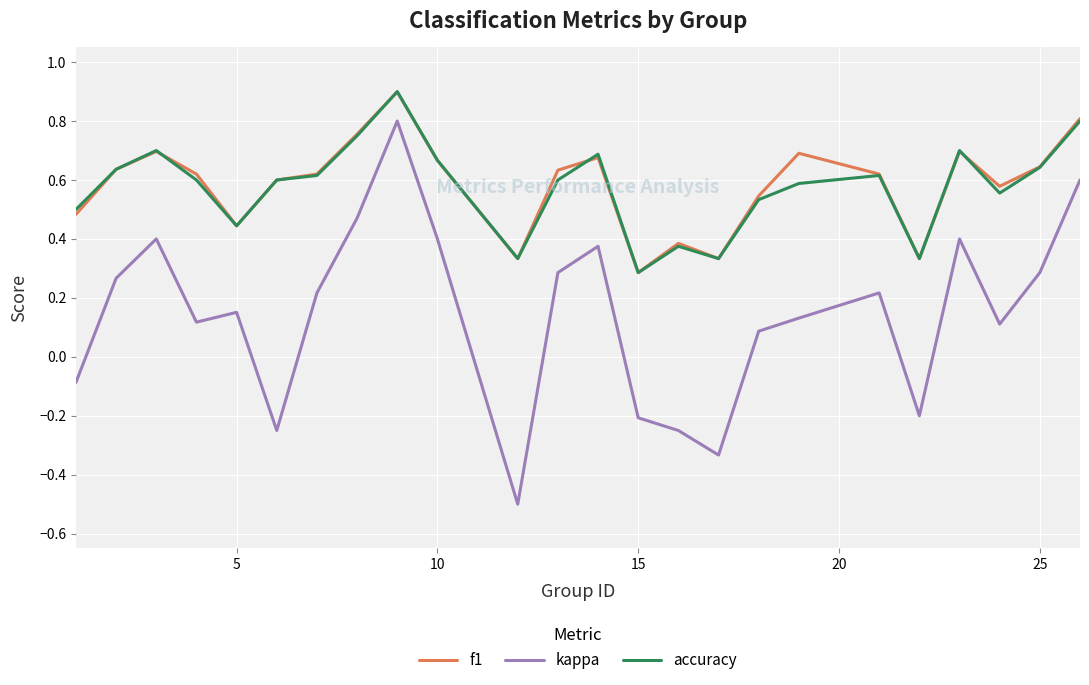

What is the greatest value displayed?

0.9